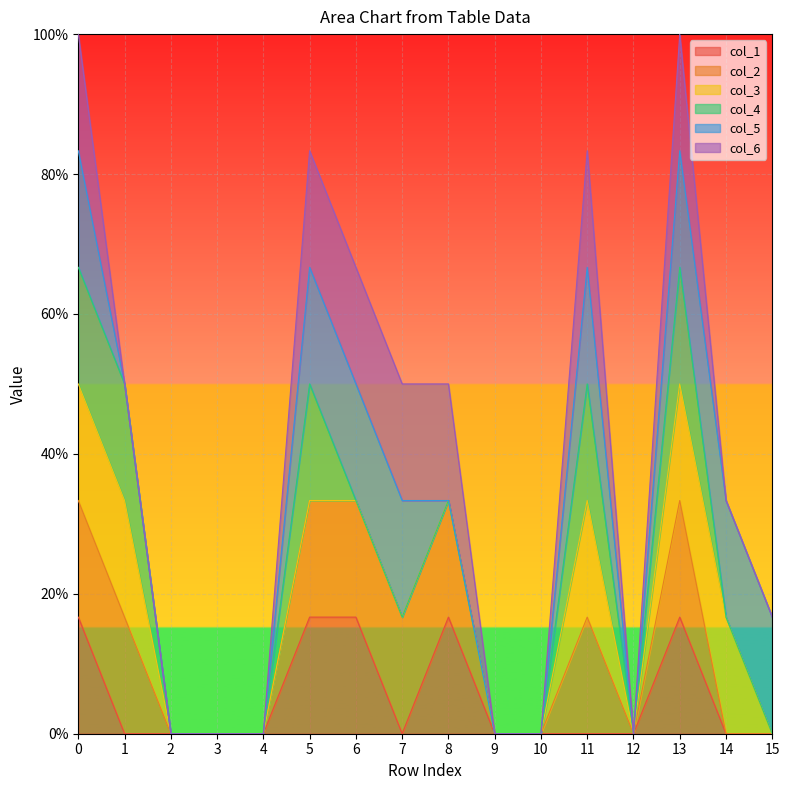

What is the spread (max minus min) of values at 6?

1